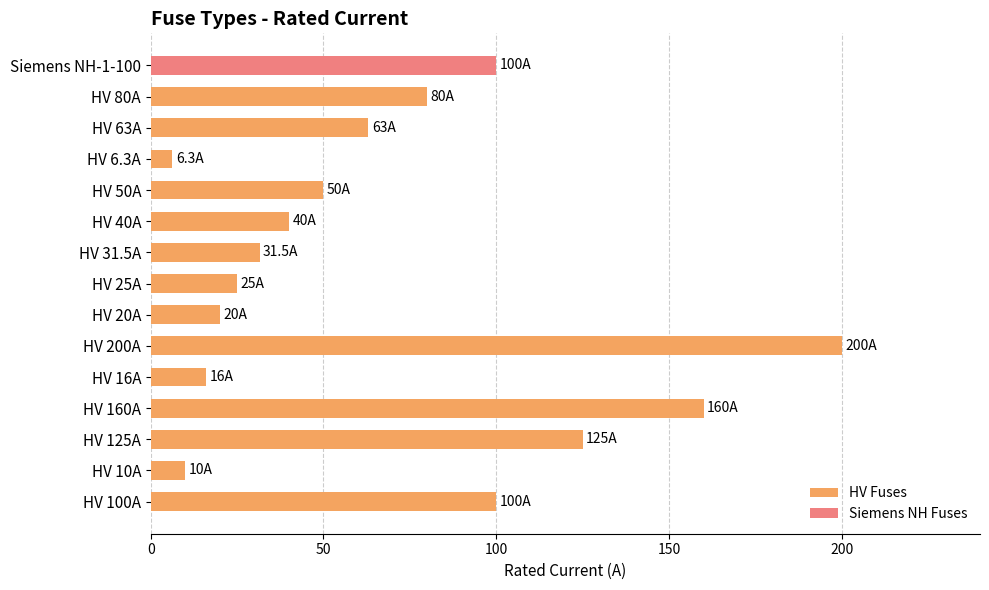

What is the difference between the maximum and minimum values?

193.7